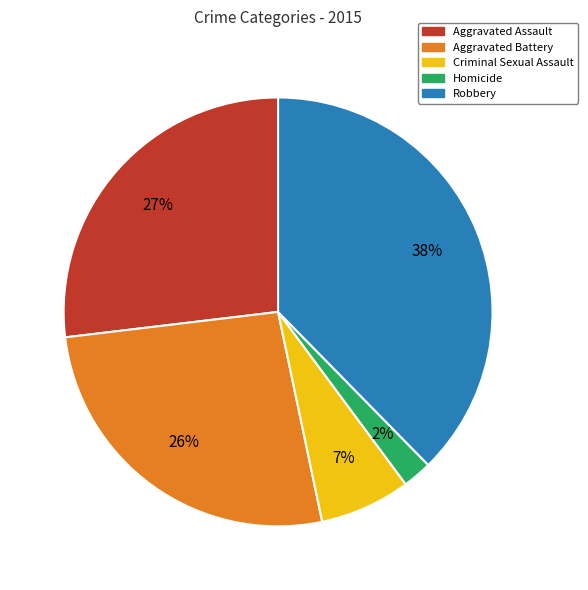

Which slice is the smallest?

Homicide